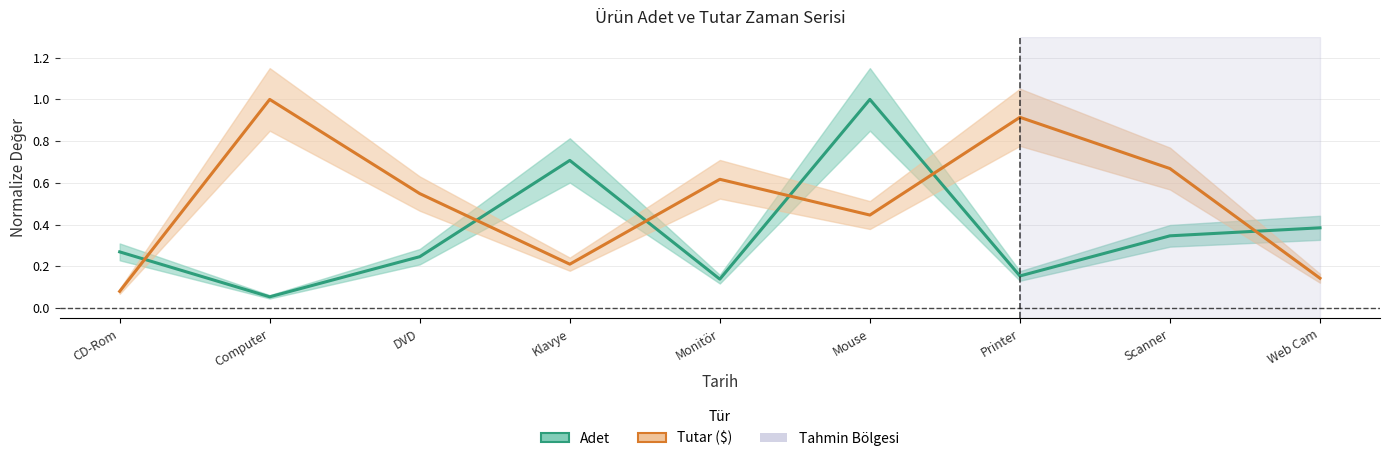

What is the maximum value shown in the chart?

1.0